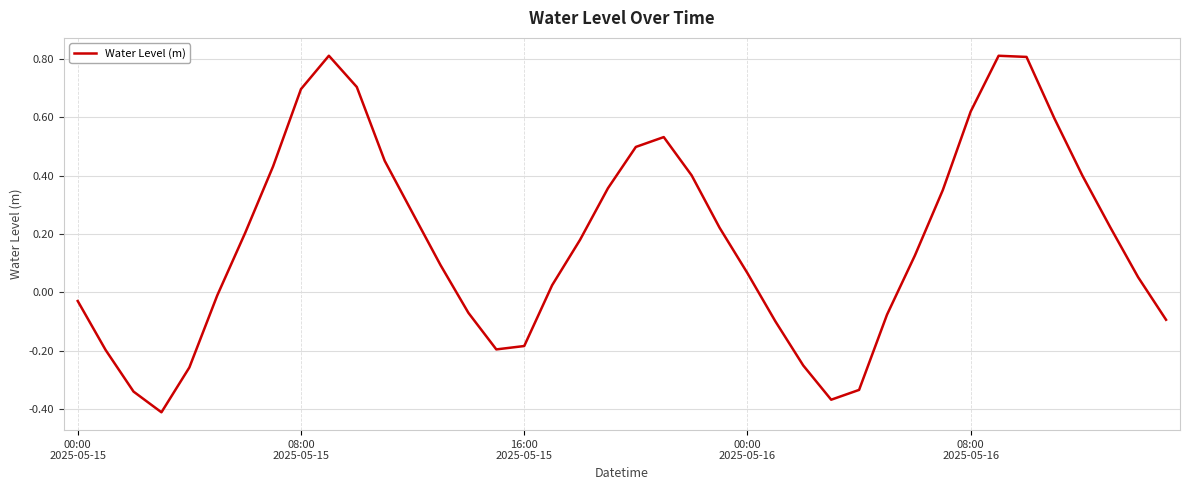

How many lines are shown in the chart?

1